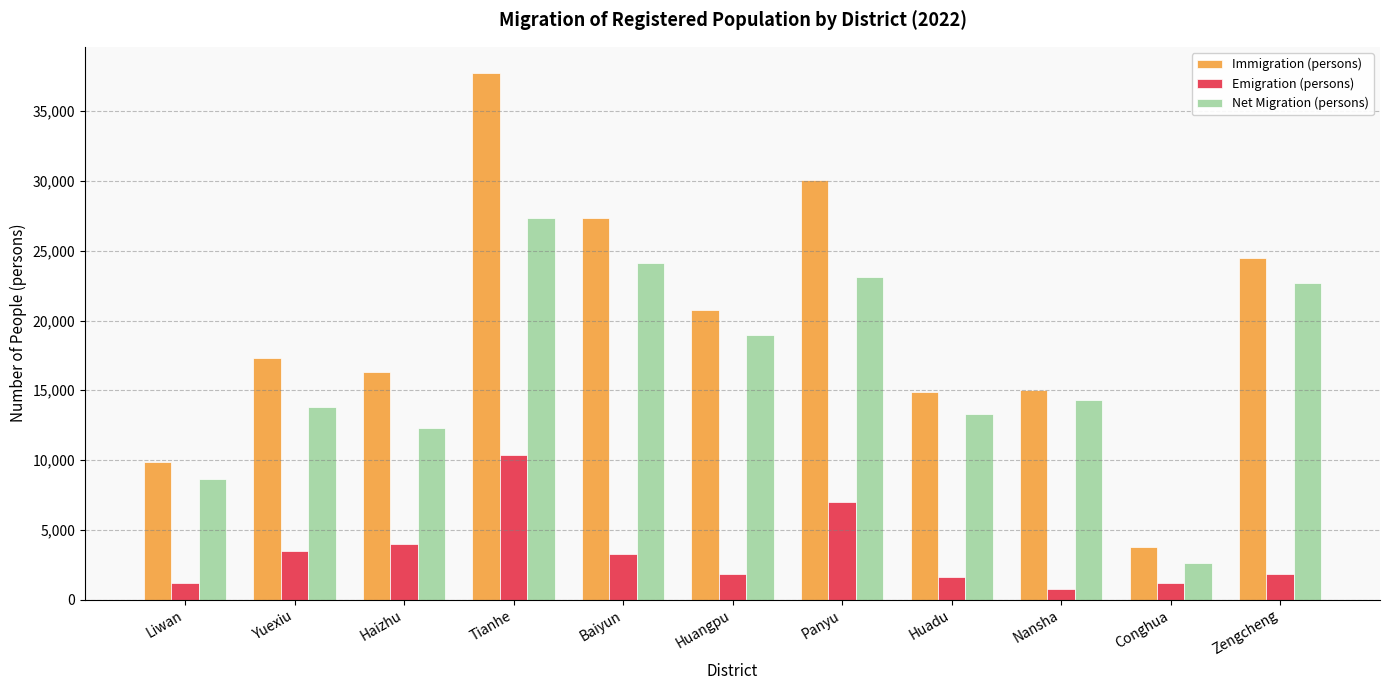

What is the minimum value shown in the chart?

747